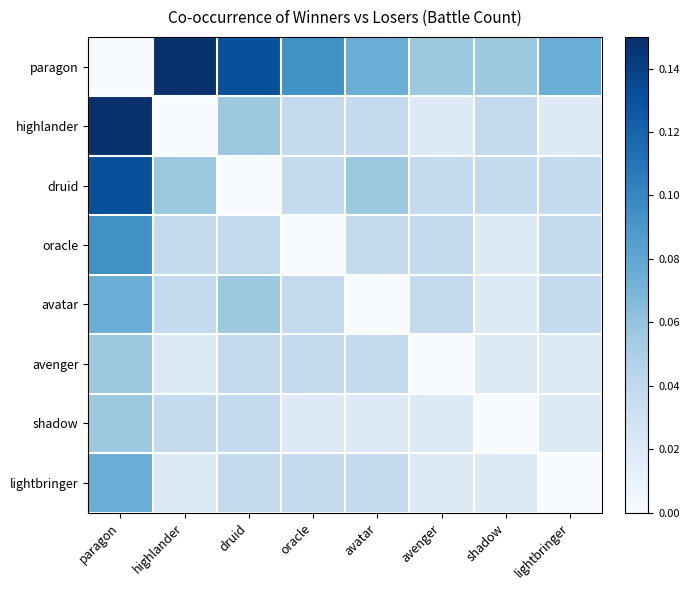

Which has a higher value, paragon or avatar?

avatar